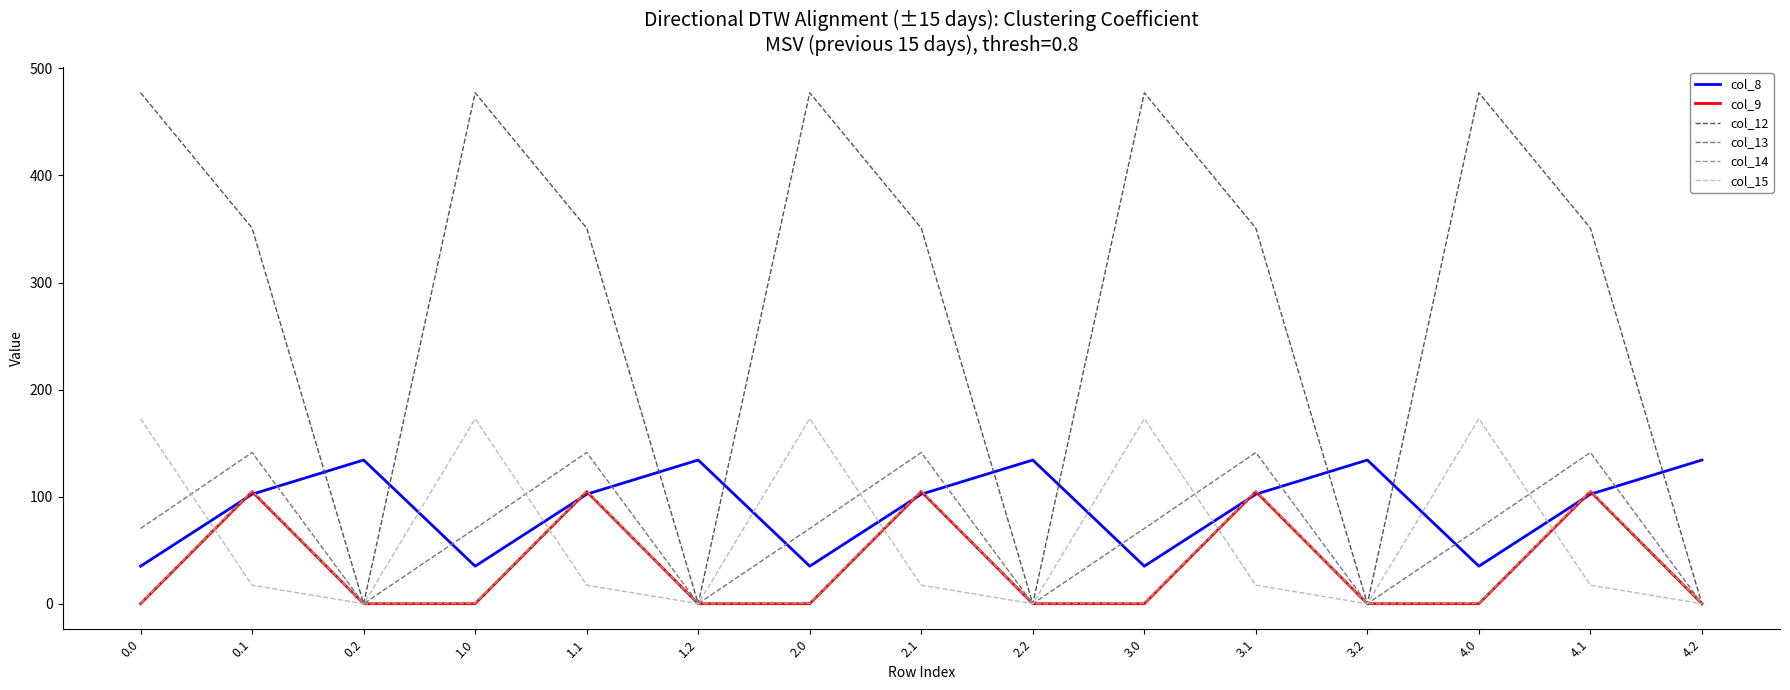

What is the spread (max minus min) of values at 4.1?

333.5